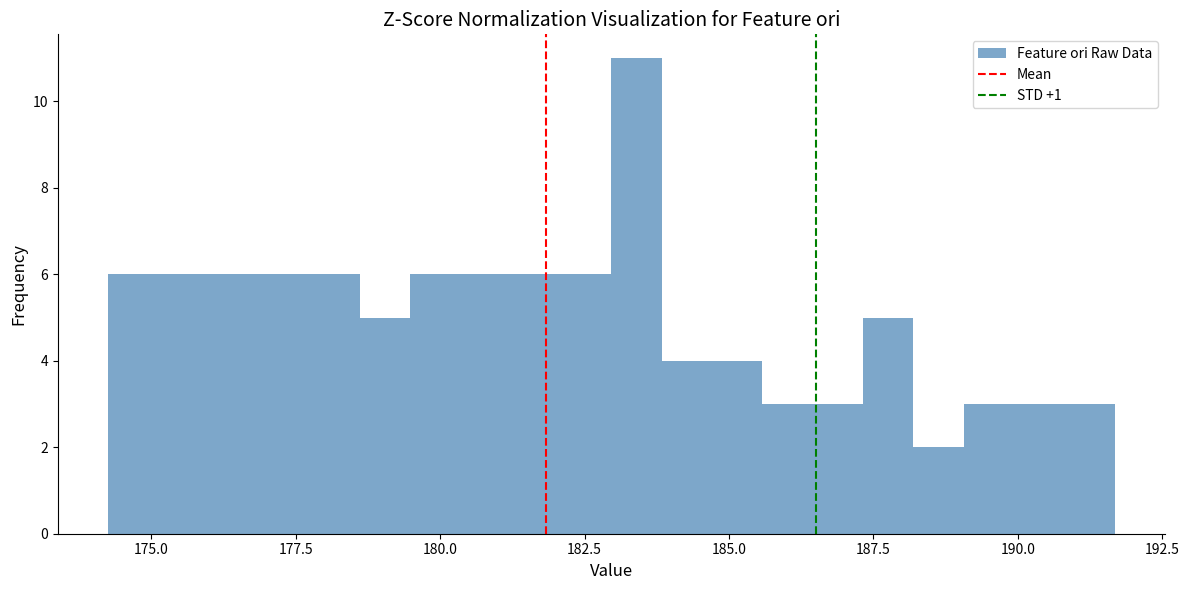

Around what value on the x-axis is the tallest bar? Give the approximate position of its centre, as read against the axis.

183.5